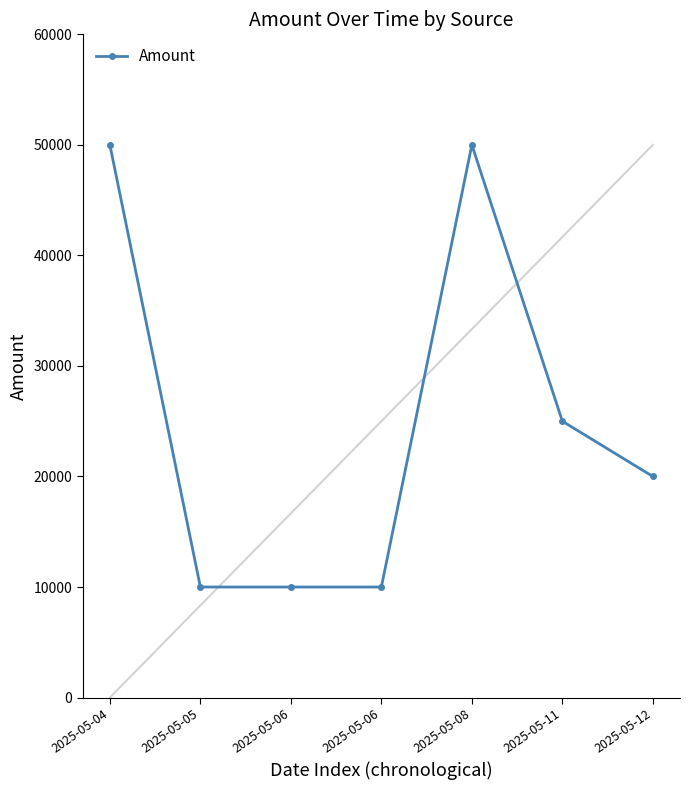

The value at 2025-05-05 is 16504. True or false?

False